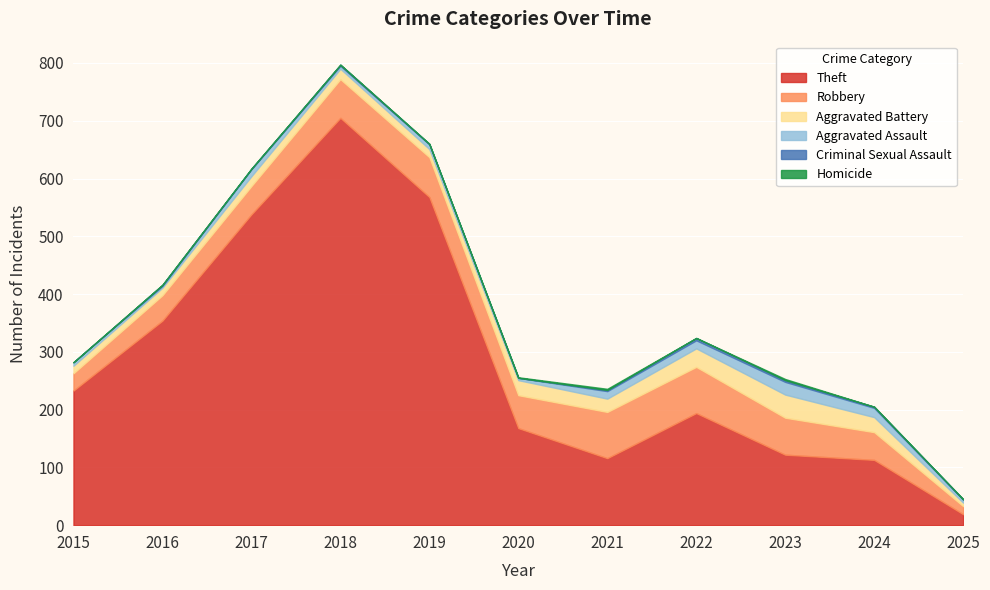

Read the Robbery value at 2017, to the nearest 5.

50